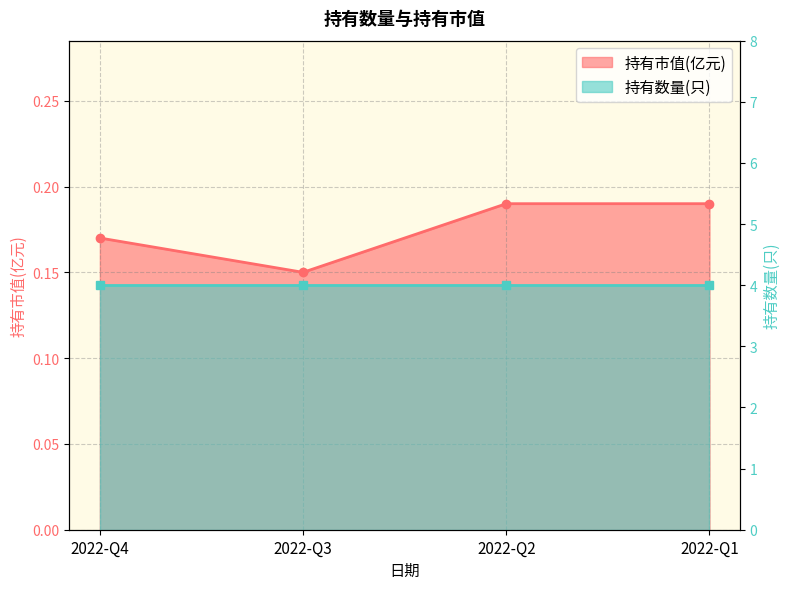

Reading left to right, extract all data points from this chart.

2022-Q4=0.2	2022-Q3=0.1	2022-Q2=0.2	2022-Q1=0.2